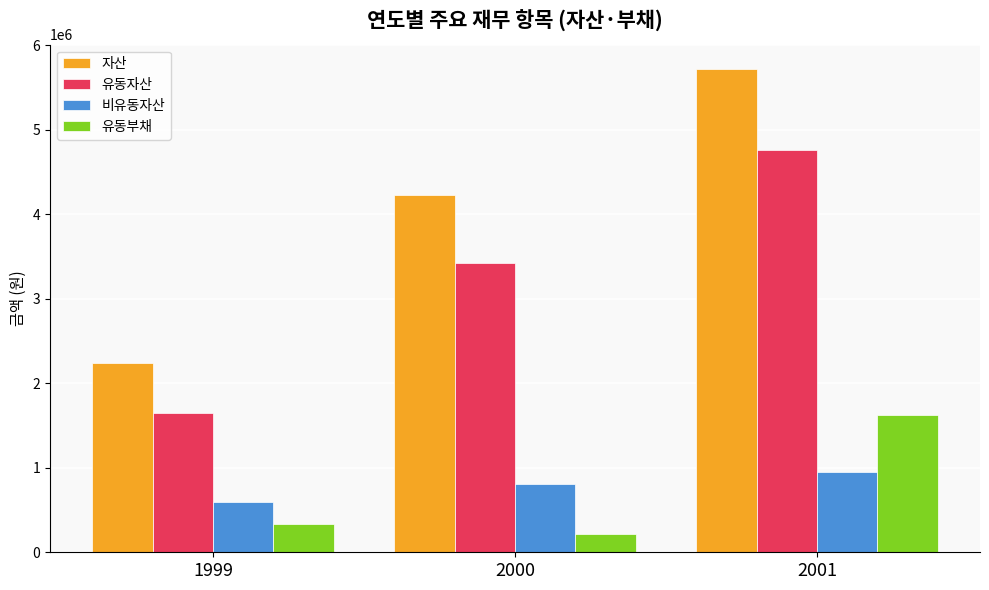

How many bars are there in each group?

4